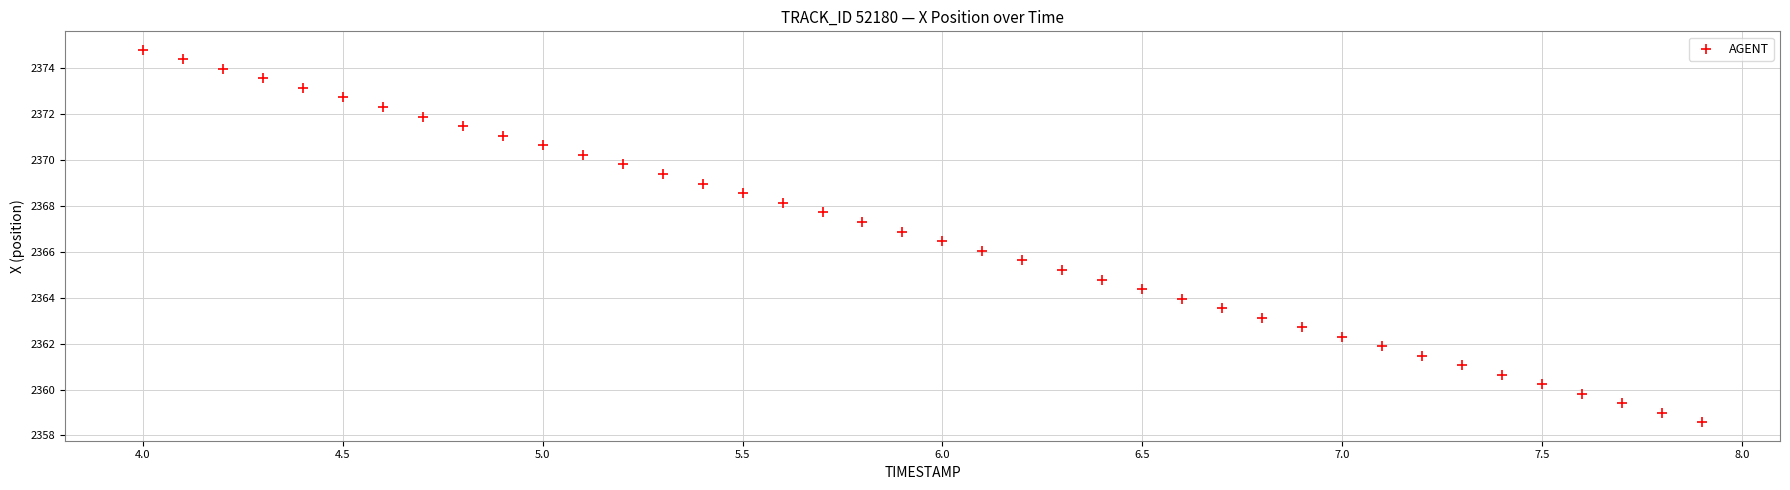

What is the range of Y values (max minus min)?

16.2